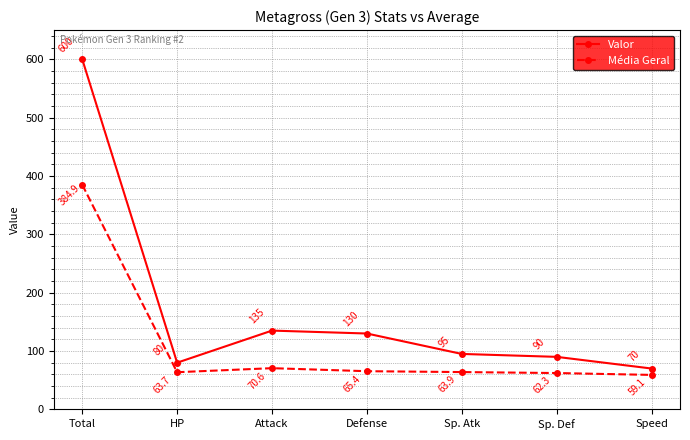

The value of Média Geral at HP is 16.0. True or false?

False